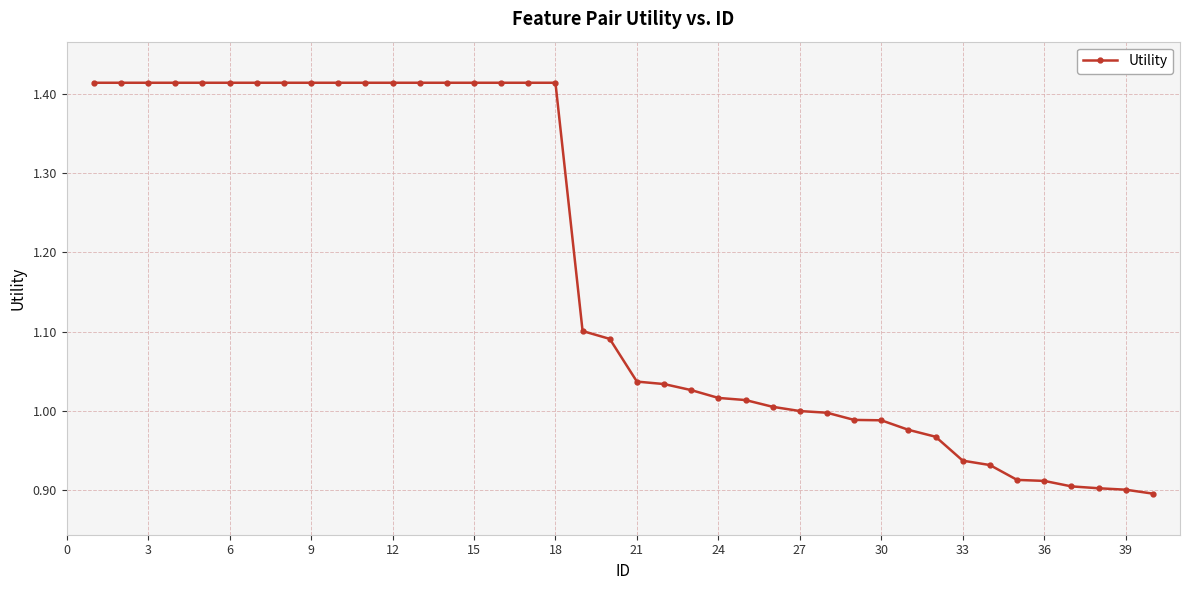

What is the average value?

1.2